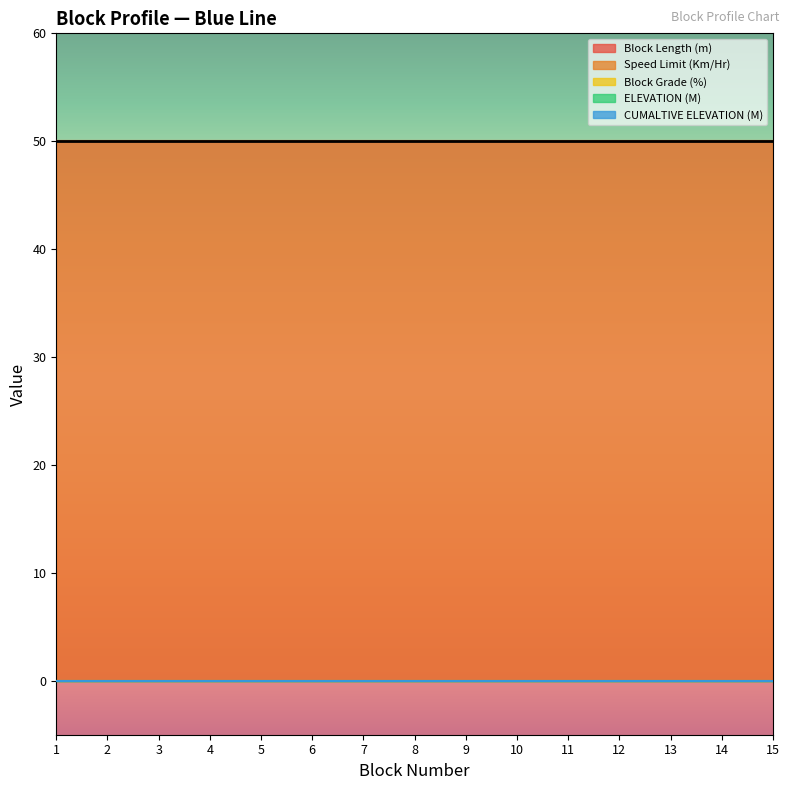

What is the value of the Speed Limit (Km/Hr) point at the 1st from the left?

50